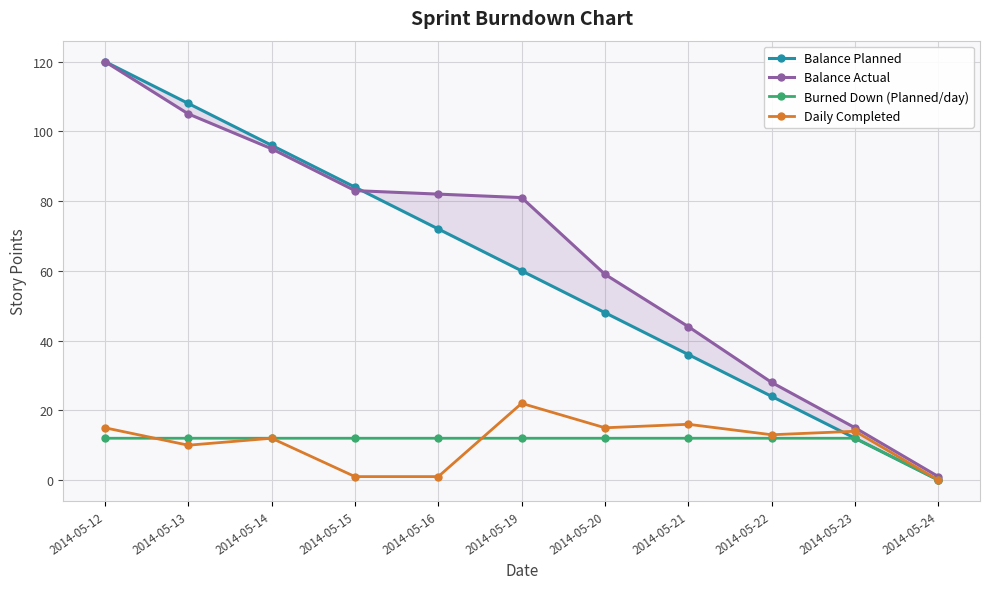

What is the total value across all series at 2014-05-21?

108